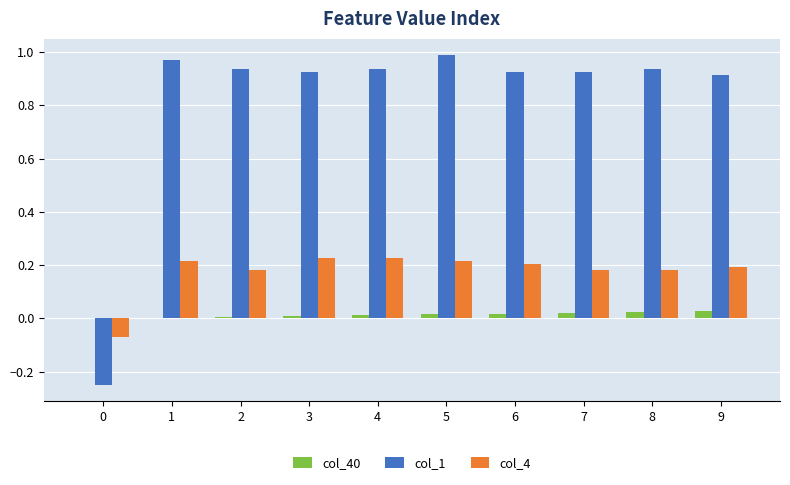

The value of col_4 at 6 is 0.1. True or false?

False